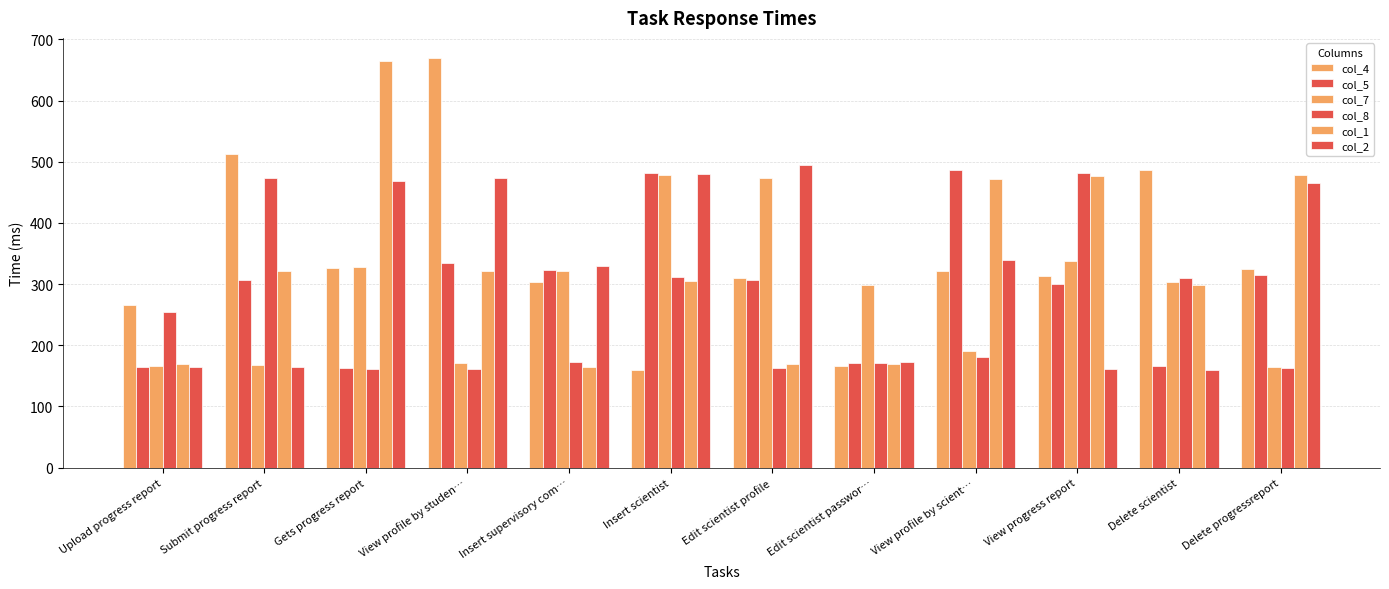

At which label does col_2 reach its peak?

Edit scientist profile